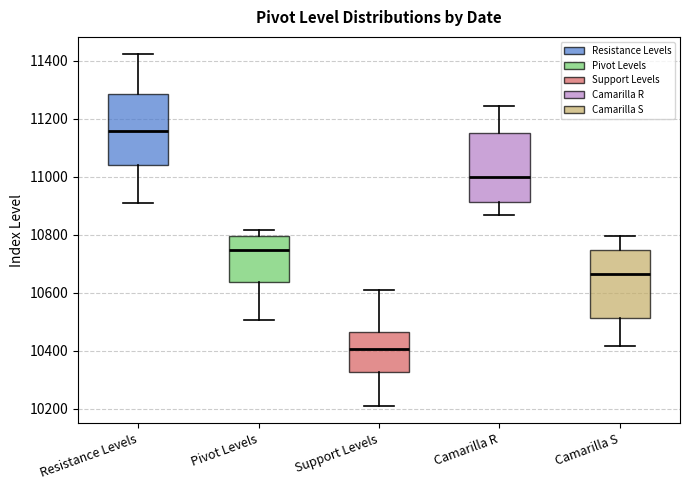

Where does the median line of the box for Camarilla R sit on the y-axis? The values are not printed on the chart, so give them approximately, as read against the axis.

11000